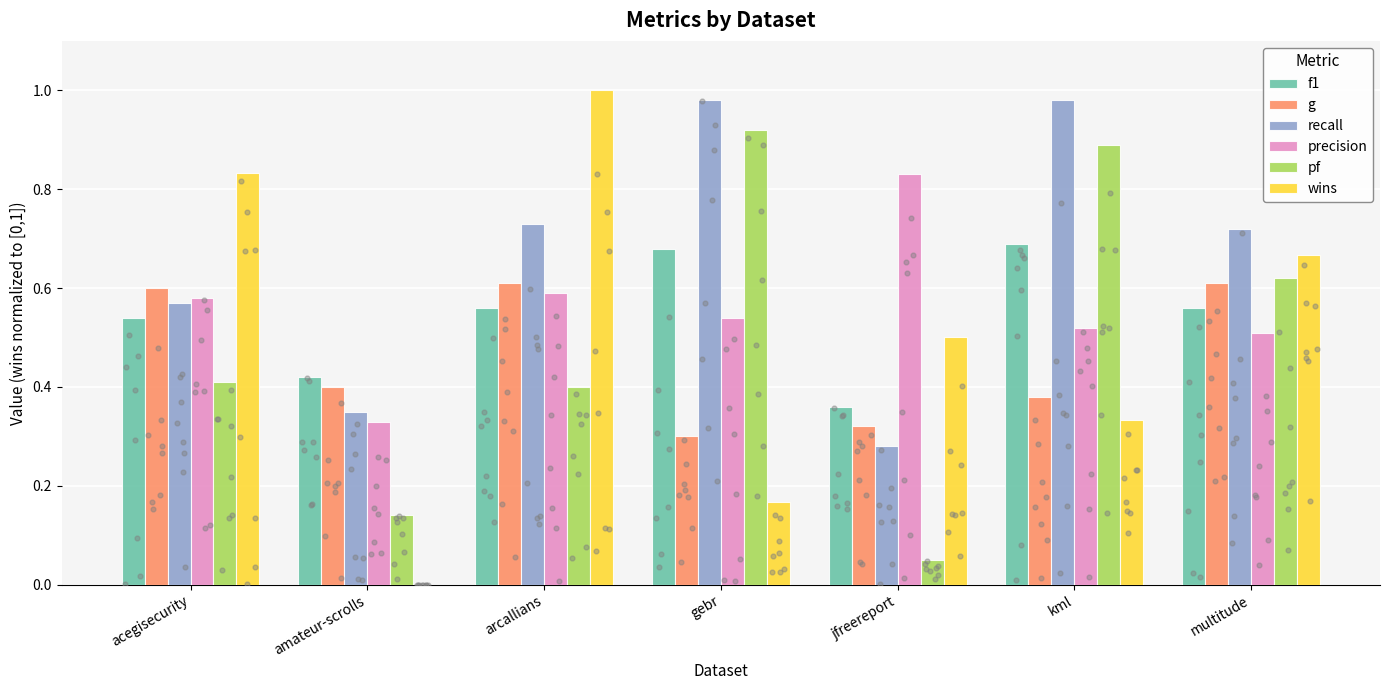

At which category is the sum across all series the highest?

arcallians